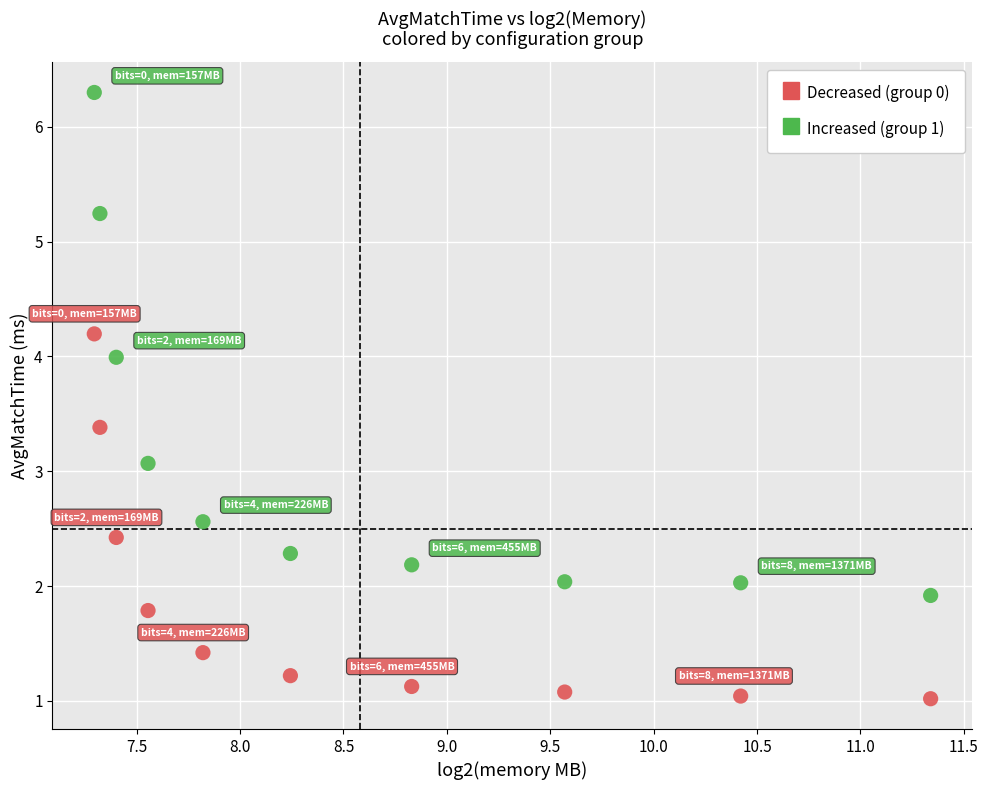

Across all data points, what is the range of X values (max minus min)?

4.0